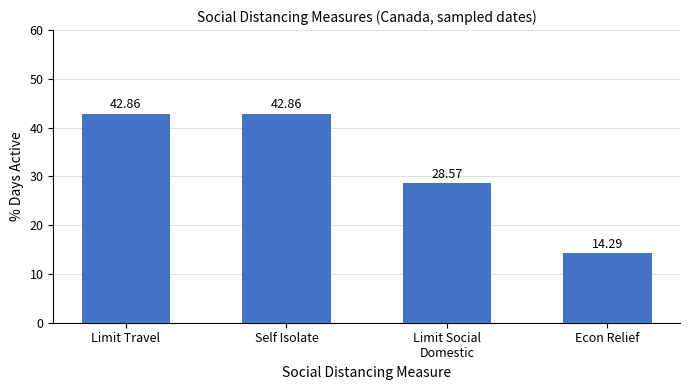

Where is the data nearest to the value 28?

Limit Social
Domestic